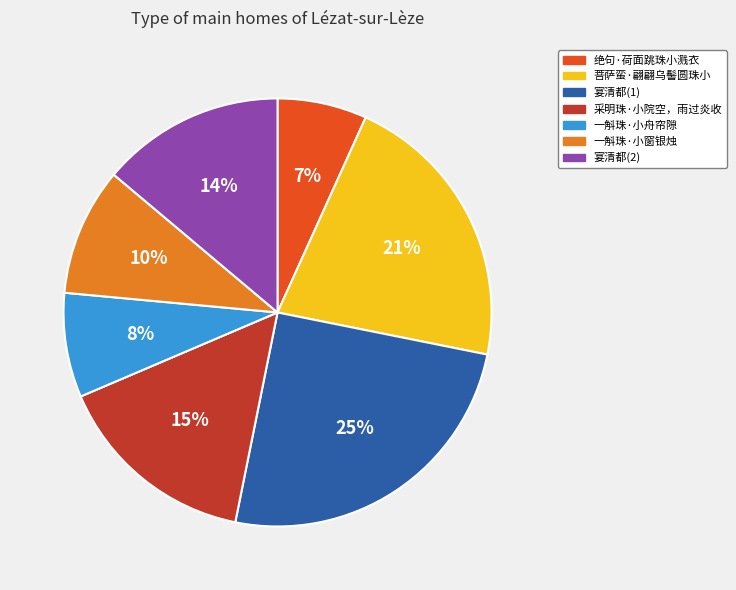

To the nearest percent, what is the difference between the largest and smallest slice percentages?

18%